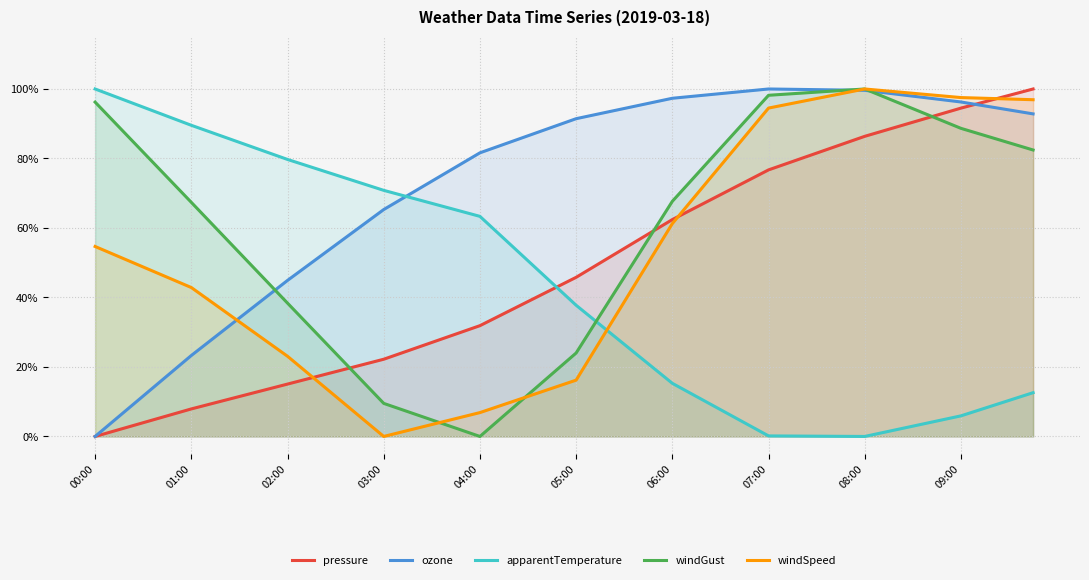

List the series in order of their peak value, lowest first.

pressure, ozone, apparentTemperature, windGust, windSpeed